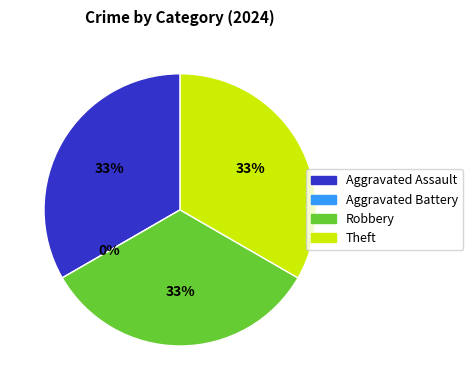

Is there a majority slice in this chart?

No